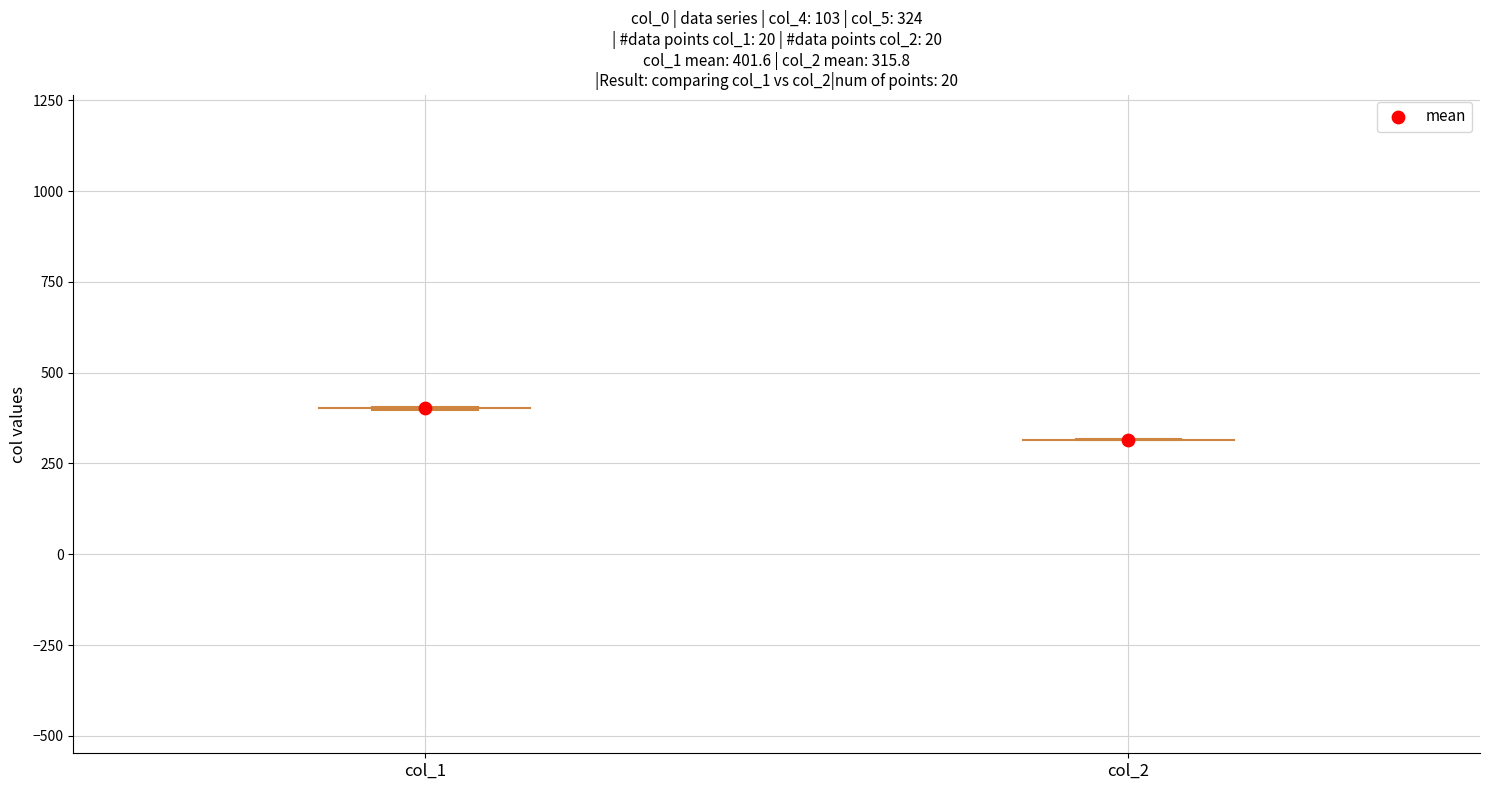

What is the average Y value?

358.7